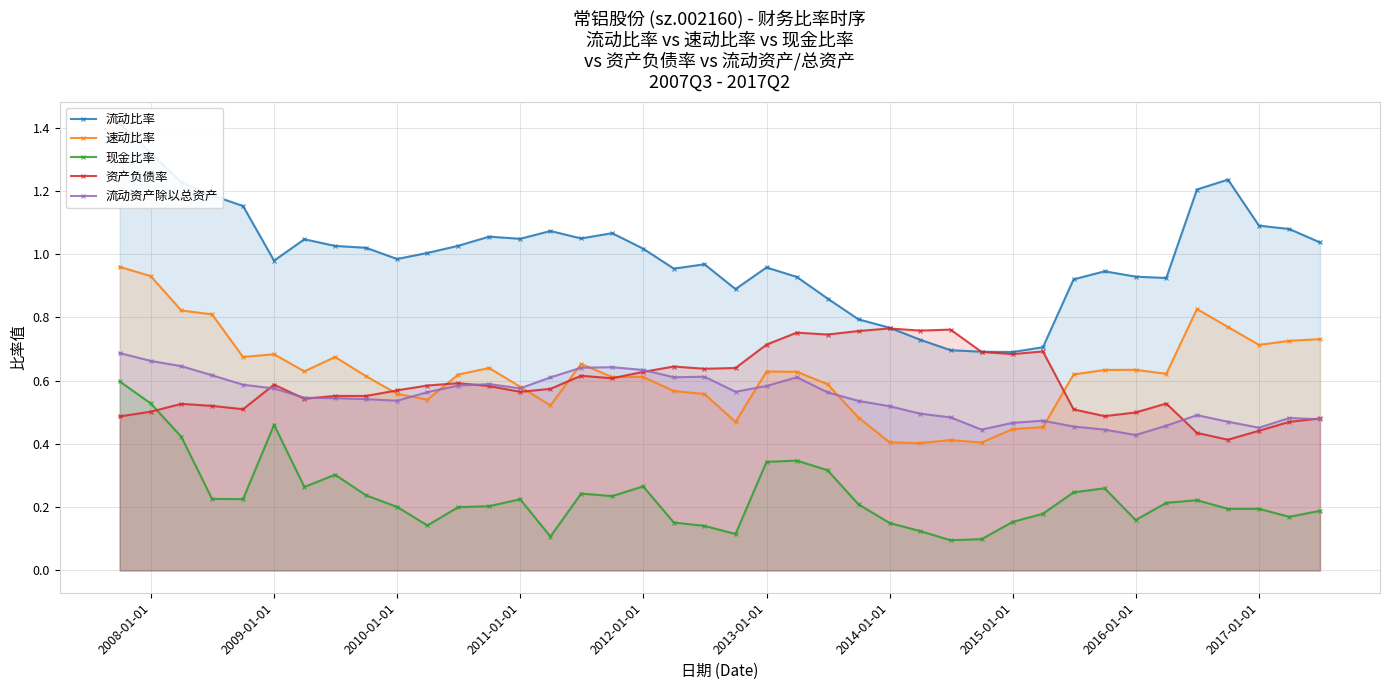

Count the 现金比率 values in the range 0 to 1.

40